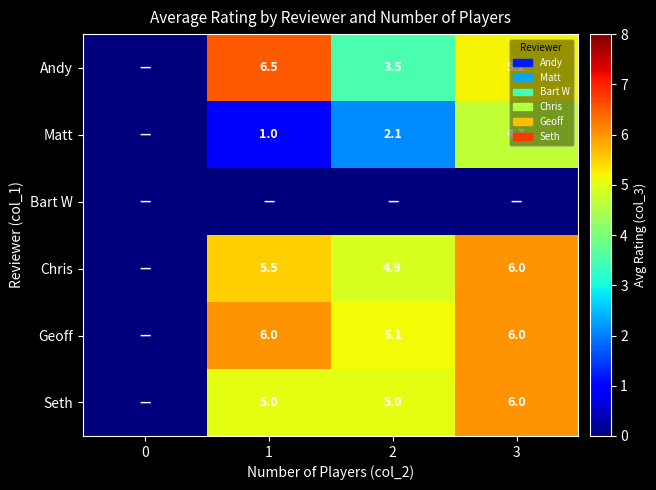

True or false: Matt has a value of 1.0 at 1.

True